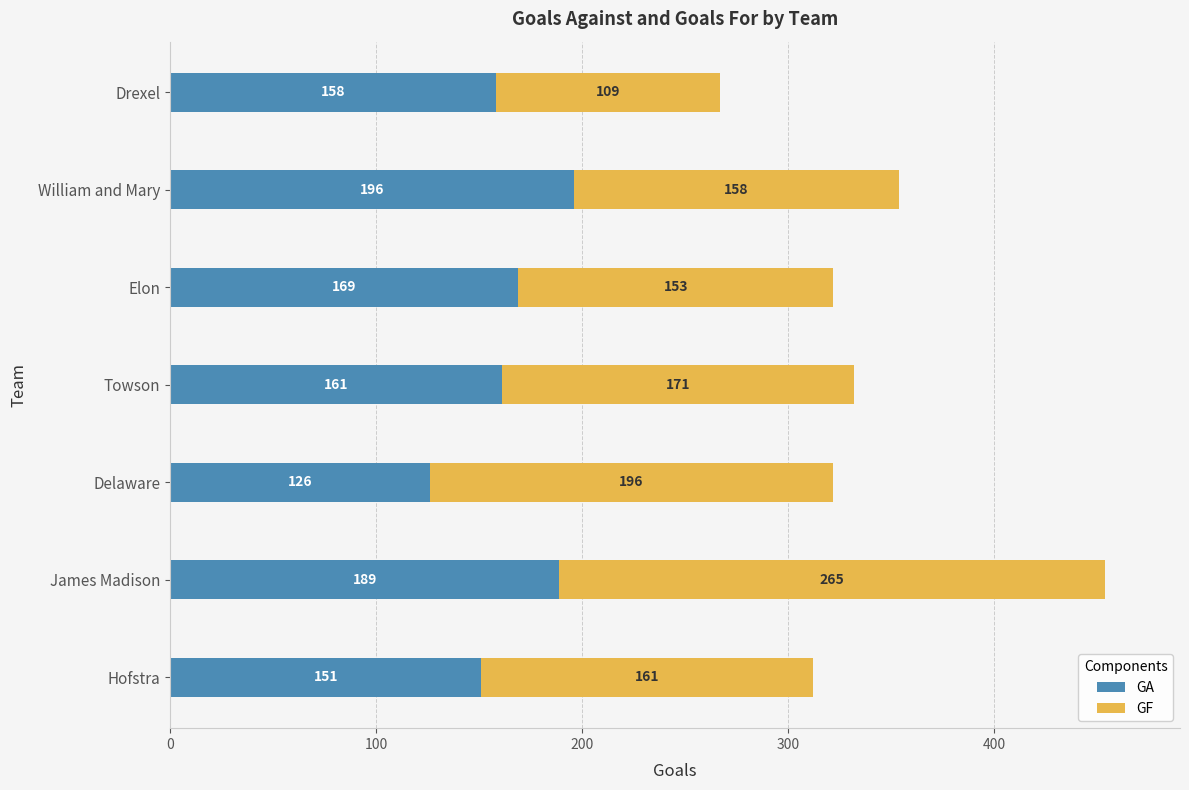

What is the average value of the GA series?

164